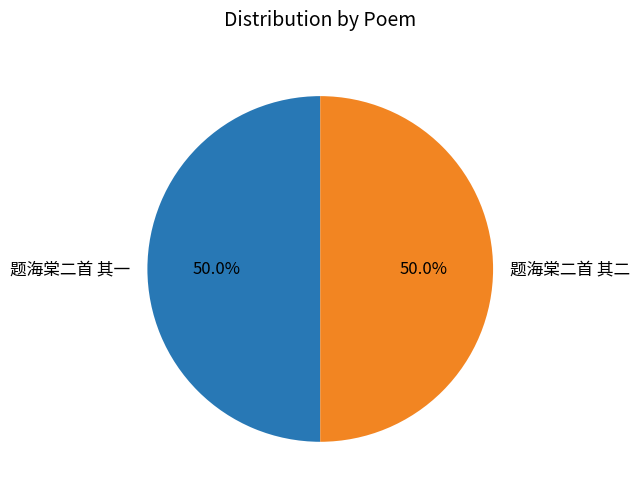

What percentage is the 题海棠二首 其二 slice, to the nearest percent?

50%